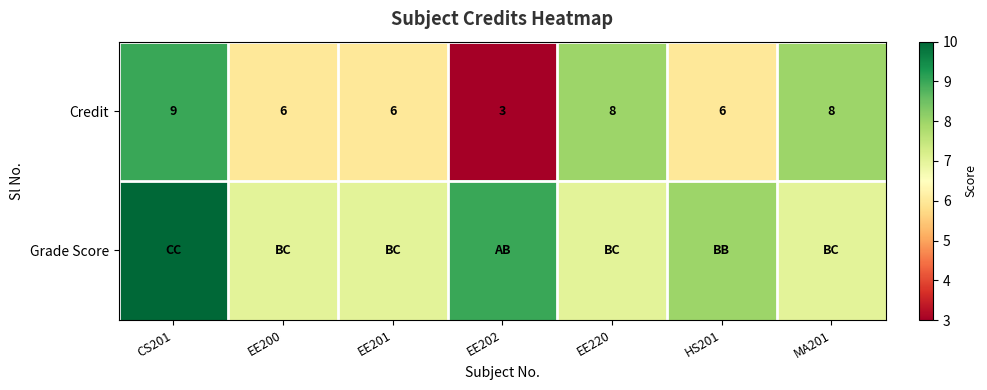

The value of Credit at HS201 is 8. True or false?

False